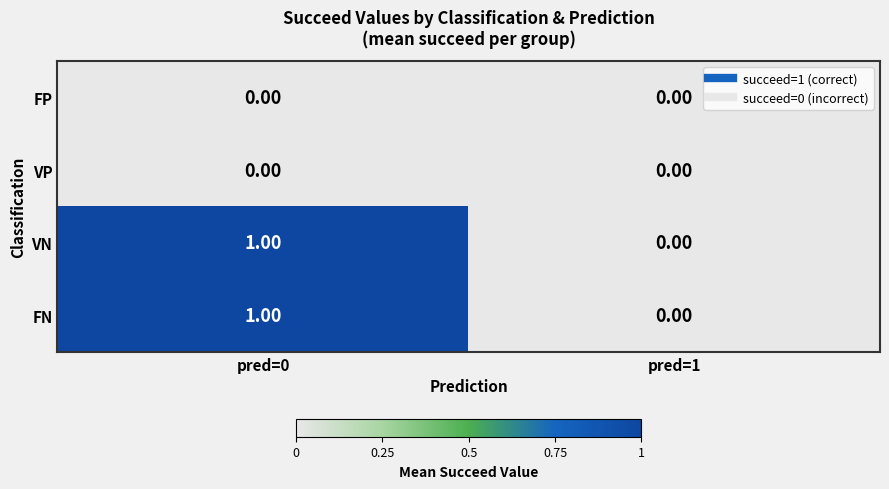

Rank the categories by FN value from highest to lowest.

pred=0, pred=1